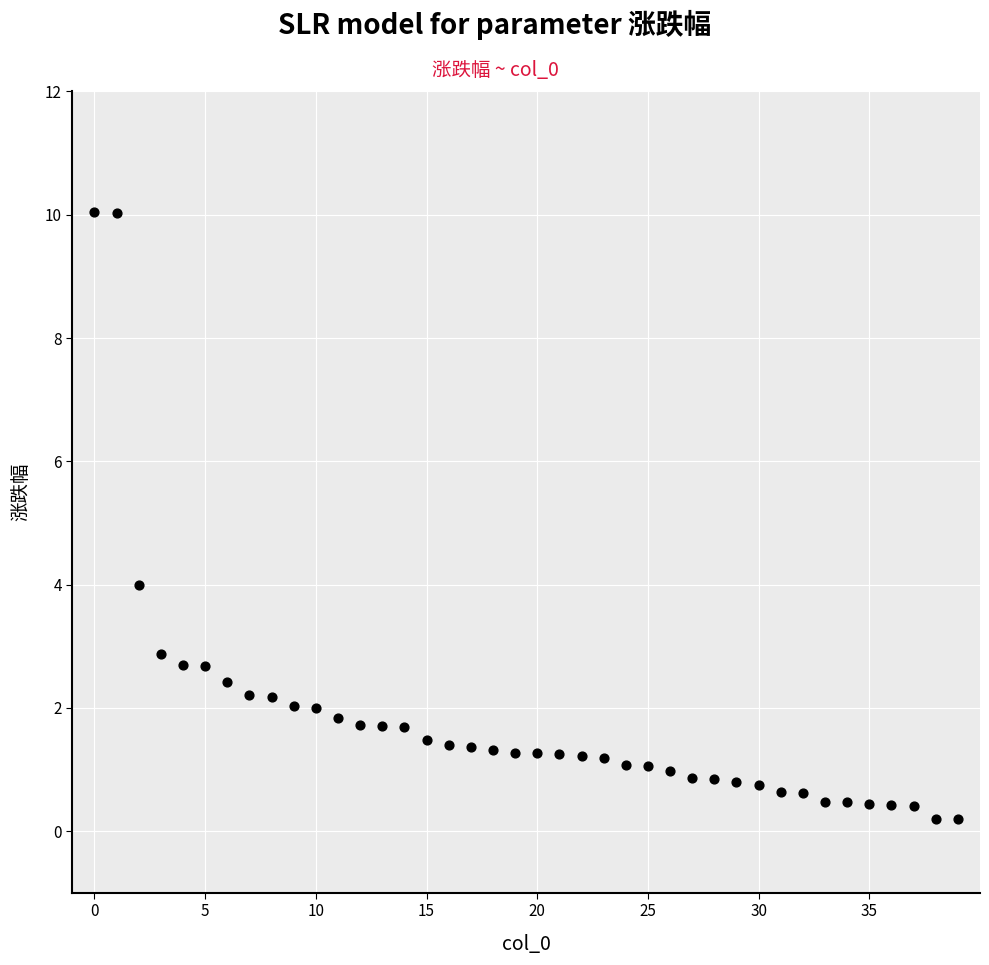

What Y value in the scatter plot is closest to 5?

4.0